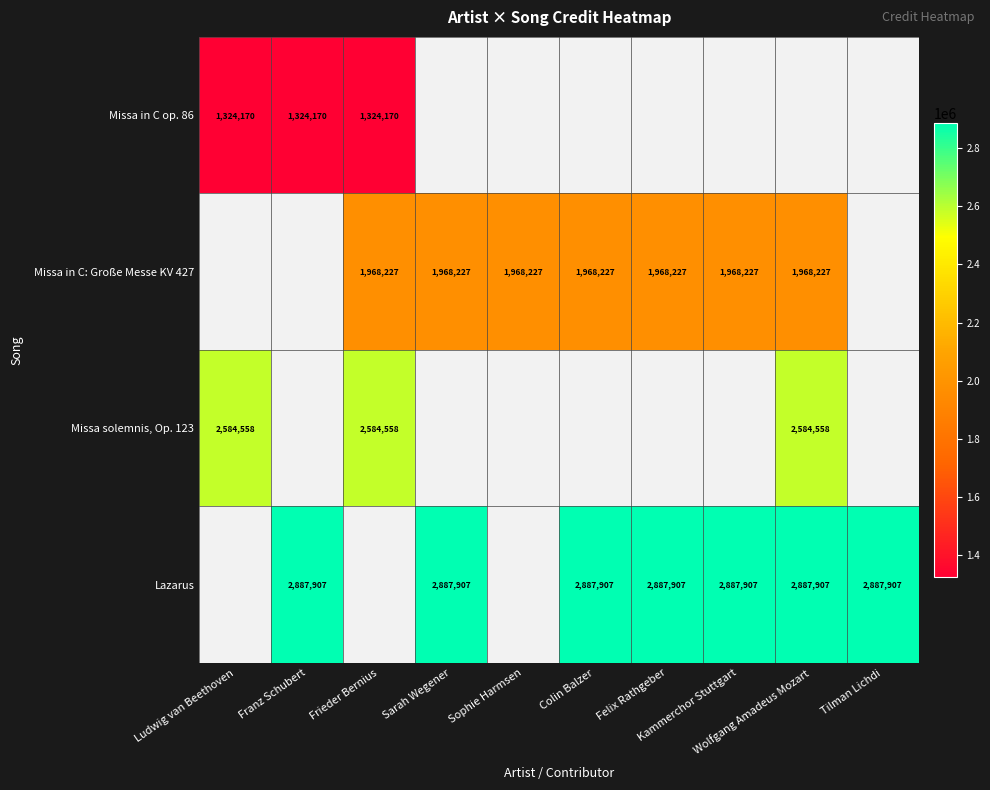

The value of Missa in C: Große Messe KV 427 at Kammerchor Stuttgart is 1968227.0. True or false?

True